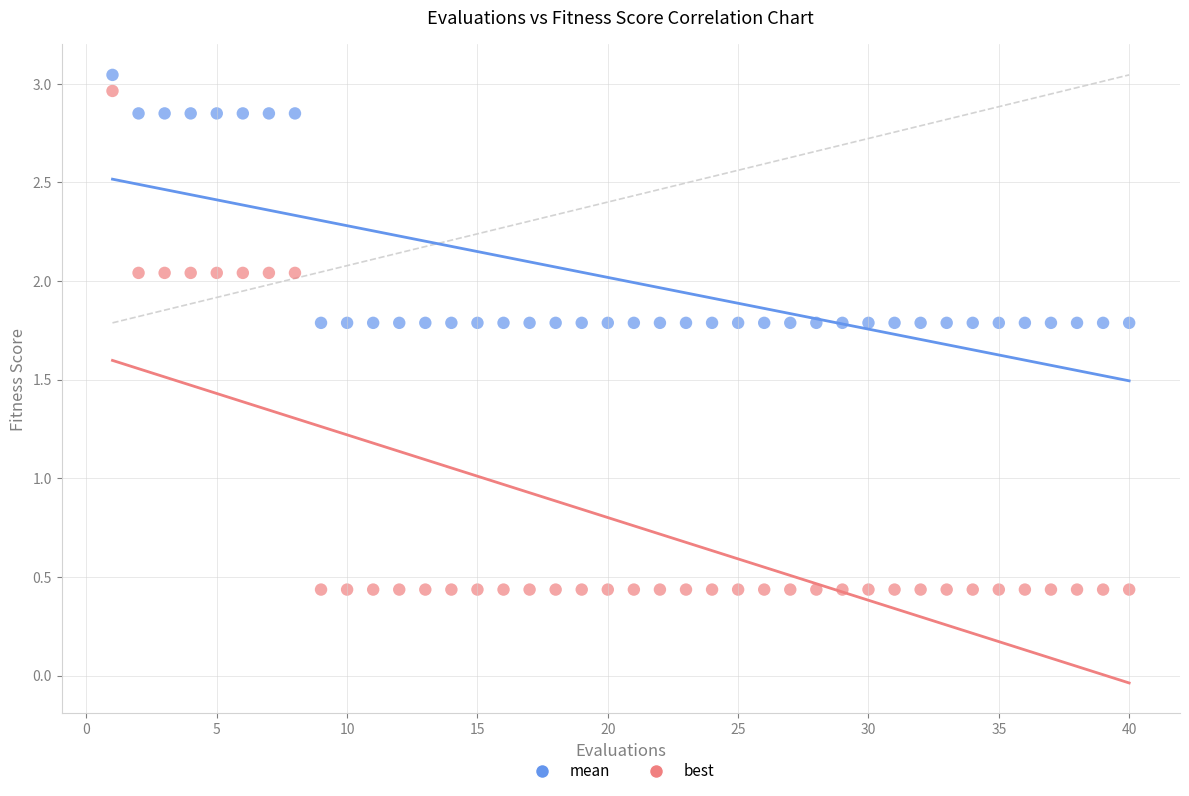

Which series reaches the maximum Y coordinate?

mean